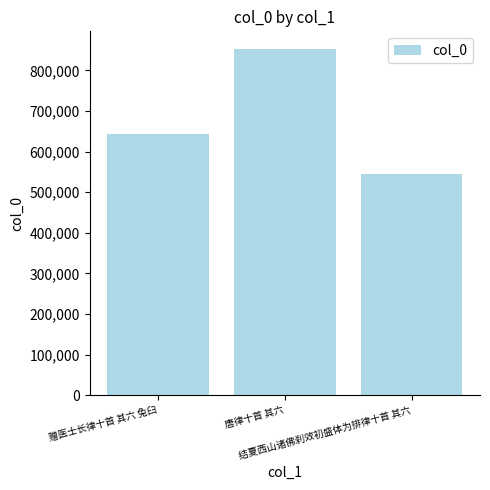

The chart shows a value of 316380 at 唐律十首 其六. True or false?

False